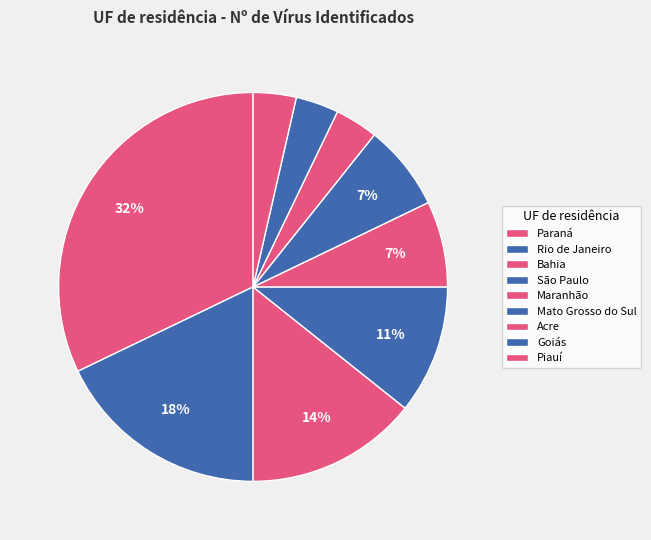

Count the number of slices in the pie.

9